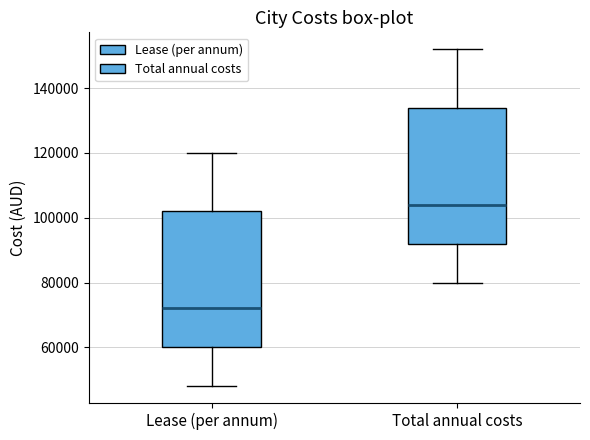

Where is the upper edge of the box for Lease (per annum) on the y-axis? The values are not printed on the chart, so give them approximately, as read against the axis.

102000